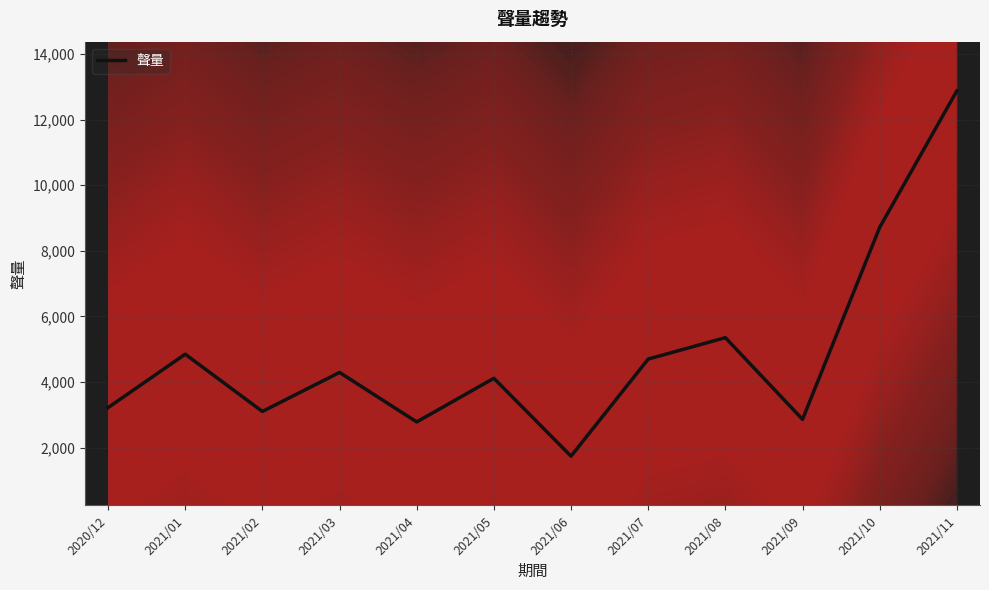

What is the value of the 10th point from the left?

2865